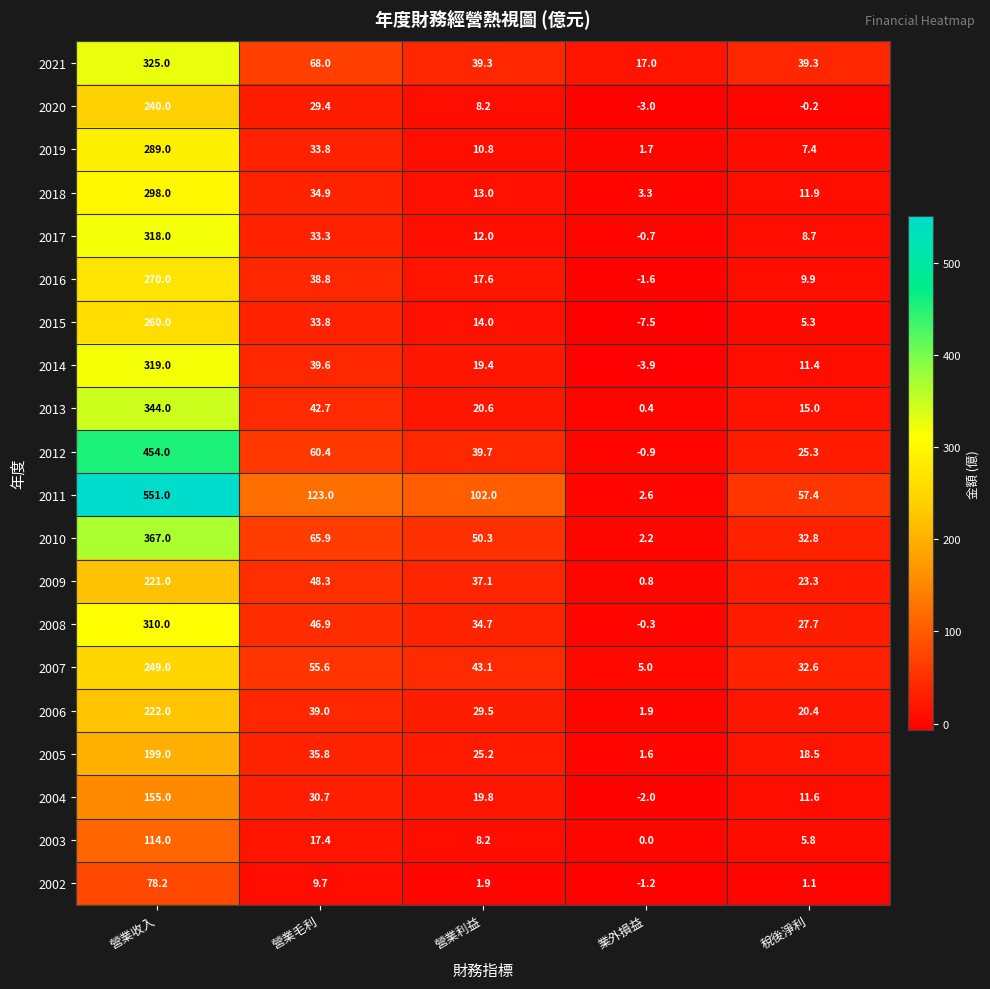

Rank the series at 營業收入 from highest to lowest value.

2011, 2012, 2010, 2013, 2021, 2014, 2017, 2008, 2018, 2019, 2016, 2015, 2007, 2020, 2006, 2009, 2005, 2004, 2003, 2002